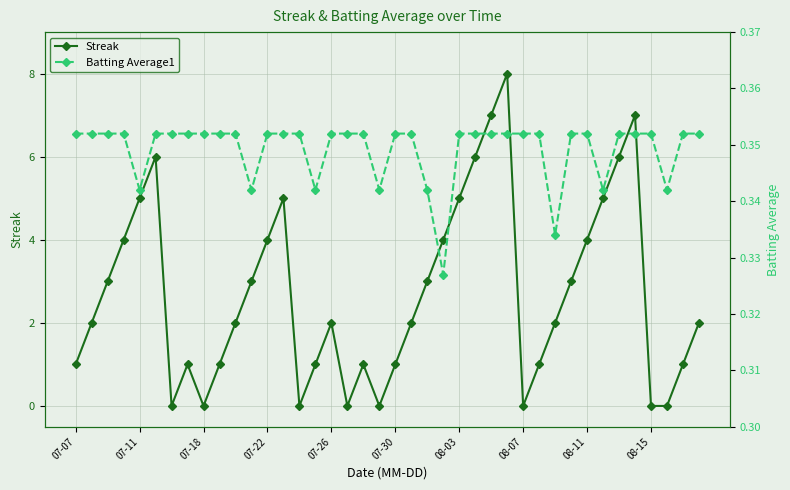

What is the maximum value for Streak?

8